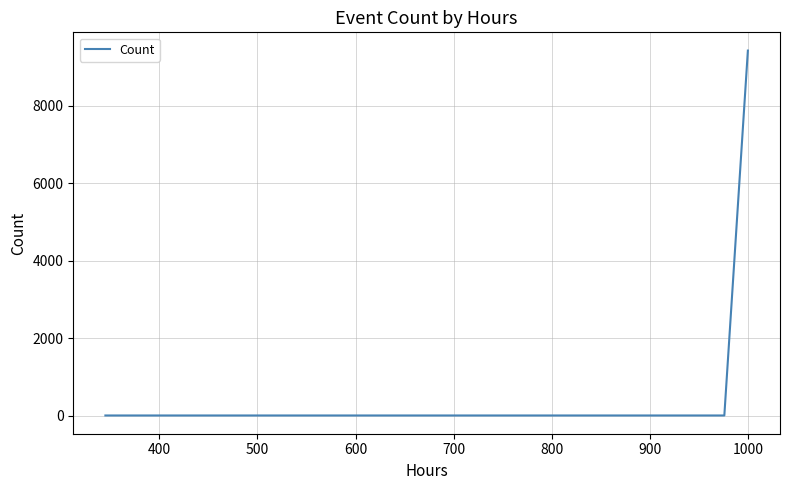

How many lines are shown in the chart?

1